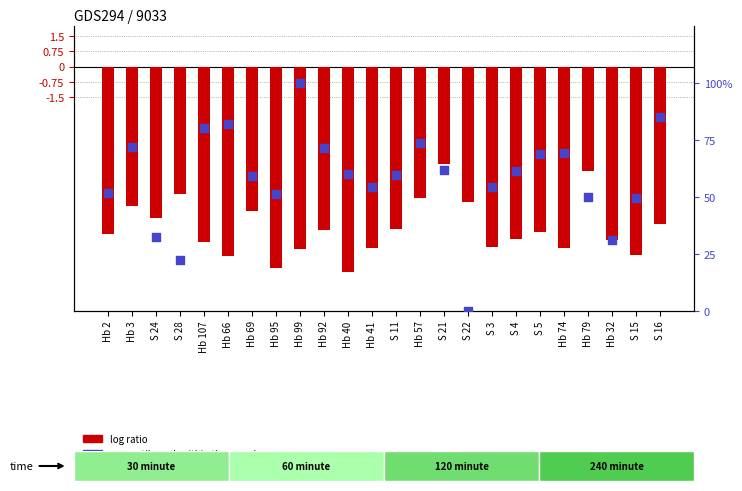

Which series has the largest total across all categories?

percentile rank within the sample